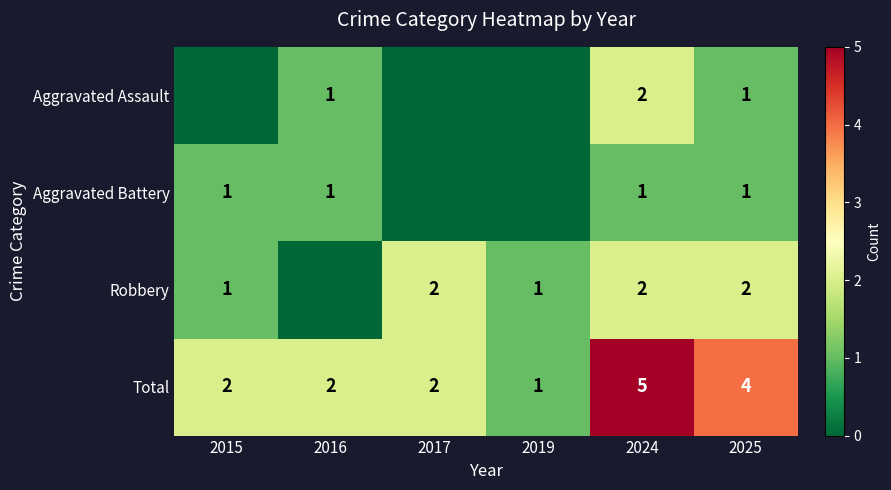

What is the sum of the Aggravated Assault values at 2016 and 2015?

1